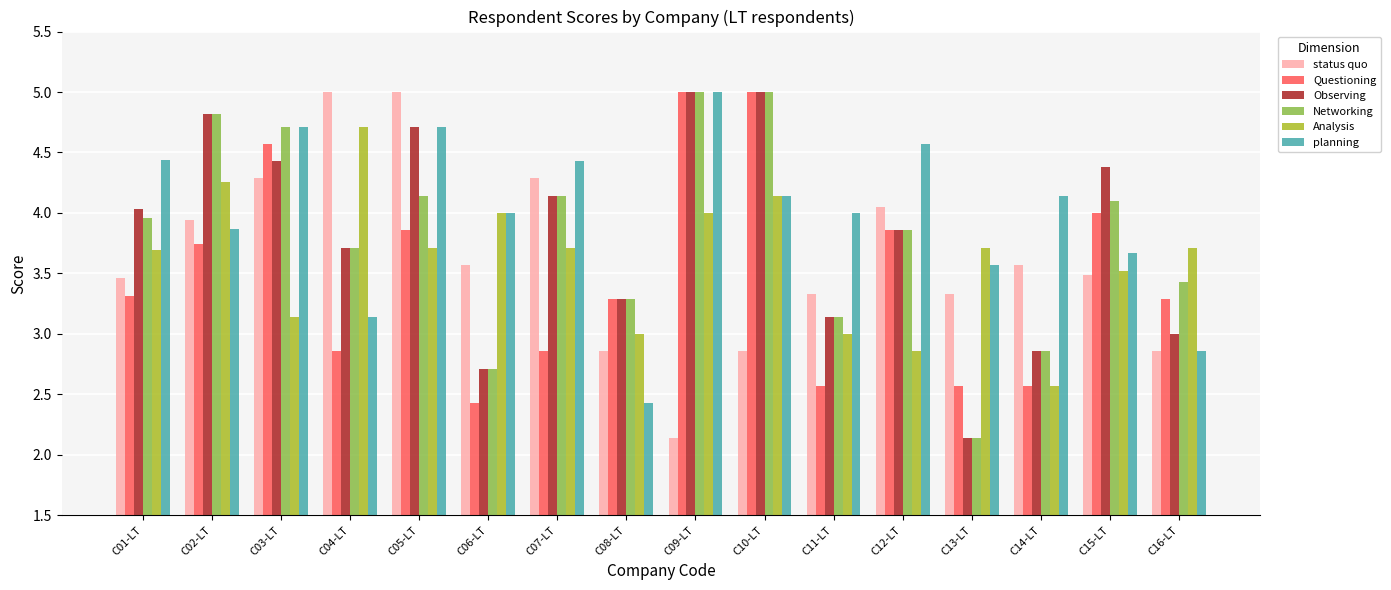

Is it true that planning equals 4.4 at C07-LT?

True